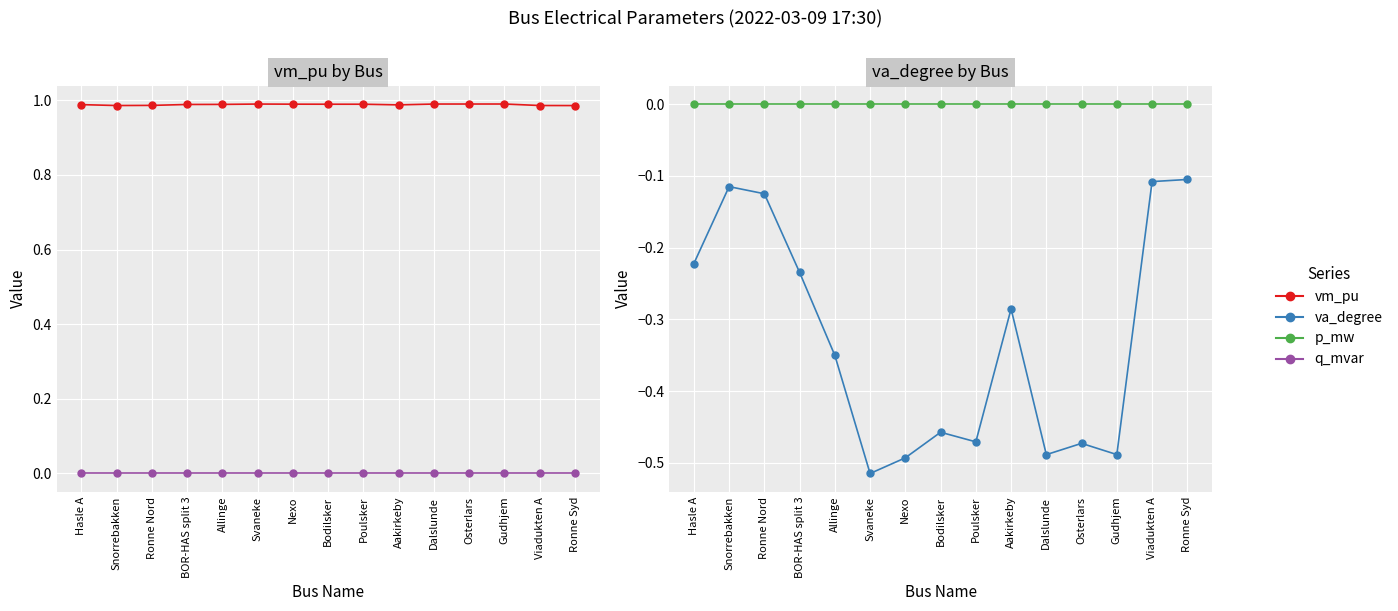

Rank the categories by va_degree value from highest to lowest.

Ronne Syd, Viadukten A, Snorrebakken, Ronne Nord, Hasle A, BOR-HAS split 3, Aakirkeby, Allinge, Bodilsker, Poulsker, Osterlars, Gudhjem, Dalslunde, Nexo, Svaneke